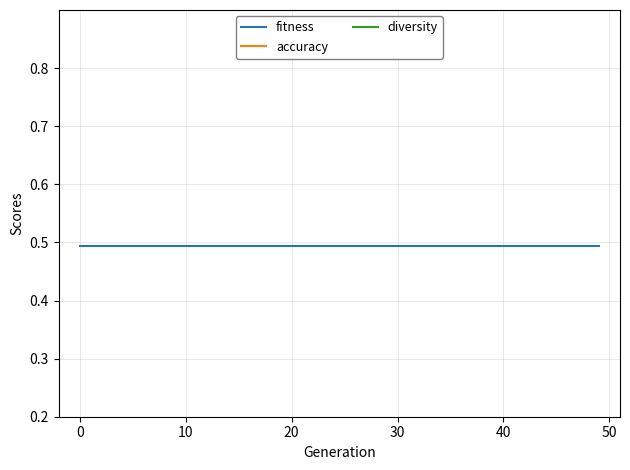

Is it true that accuracy equals 0.0 at 7?

True